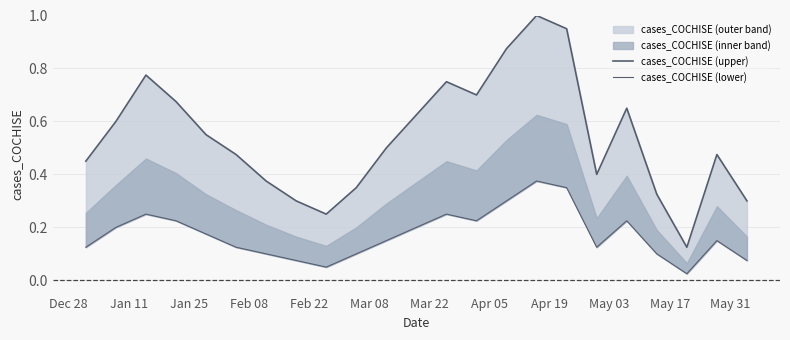

True or false: cases_COCHISE (upper) and cases_COCHISE (lower) intersect in this chart.

False